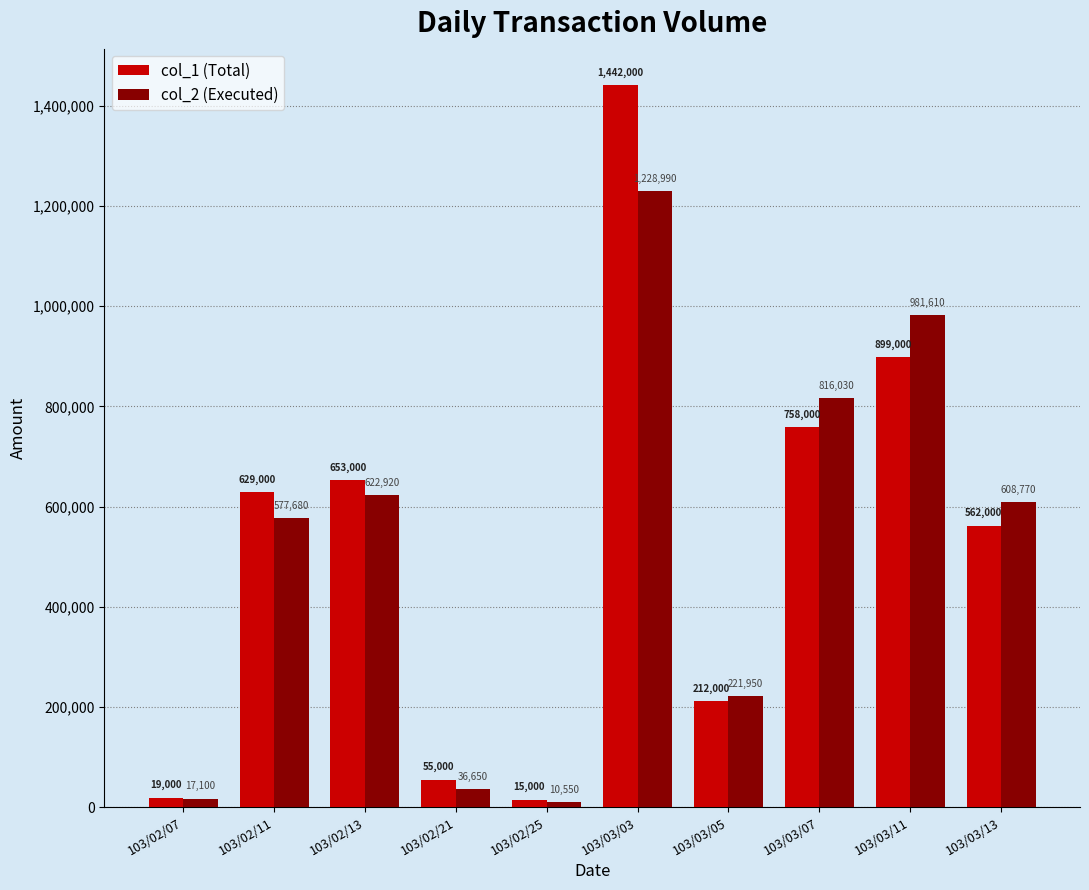

Where does the col_2 (Executed) series first go above 608770?

103/02/13